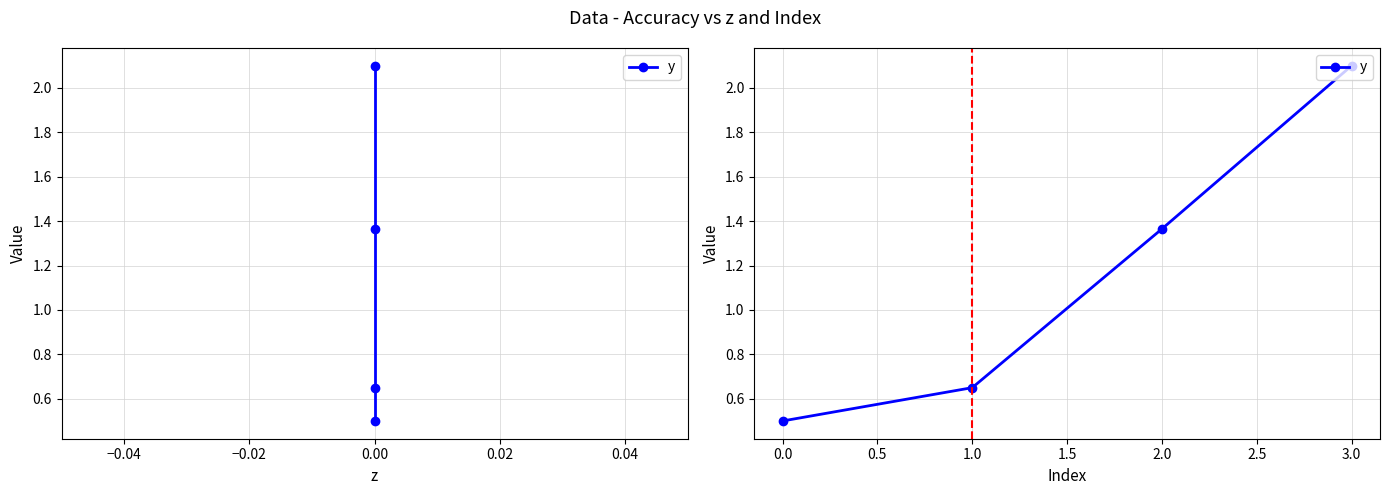

What is the maximum value shown in the chart?

2.1